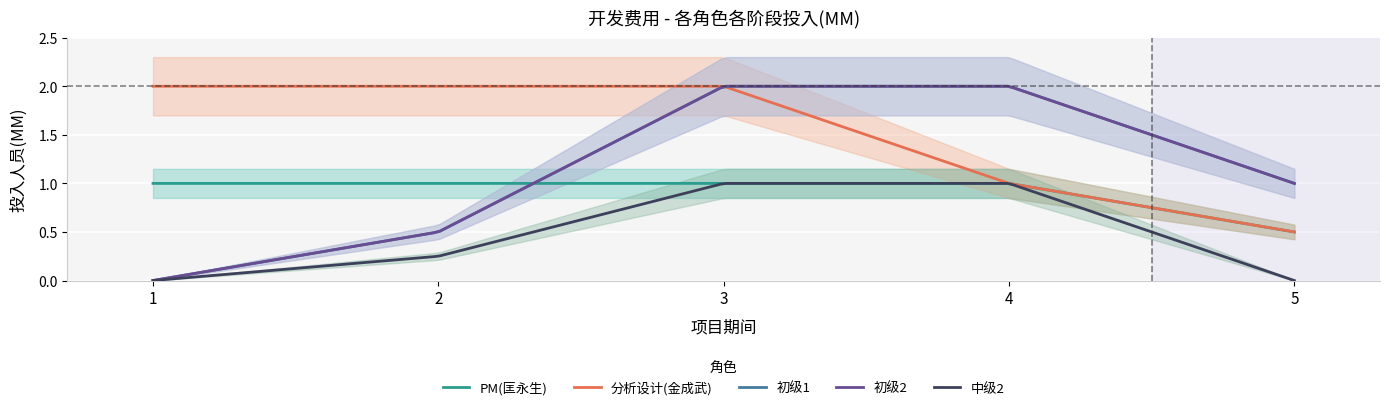

True or false: 中级2 has more than 2 points higher than both neighbors.

False